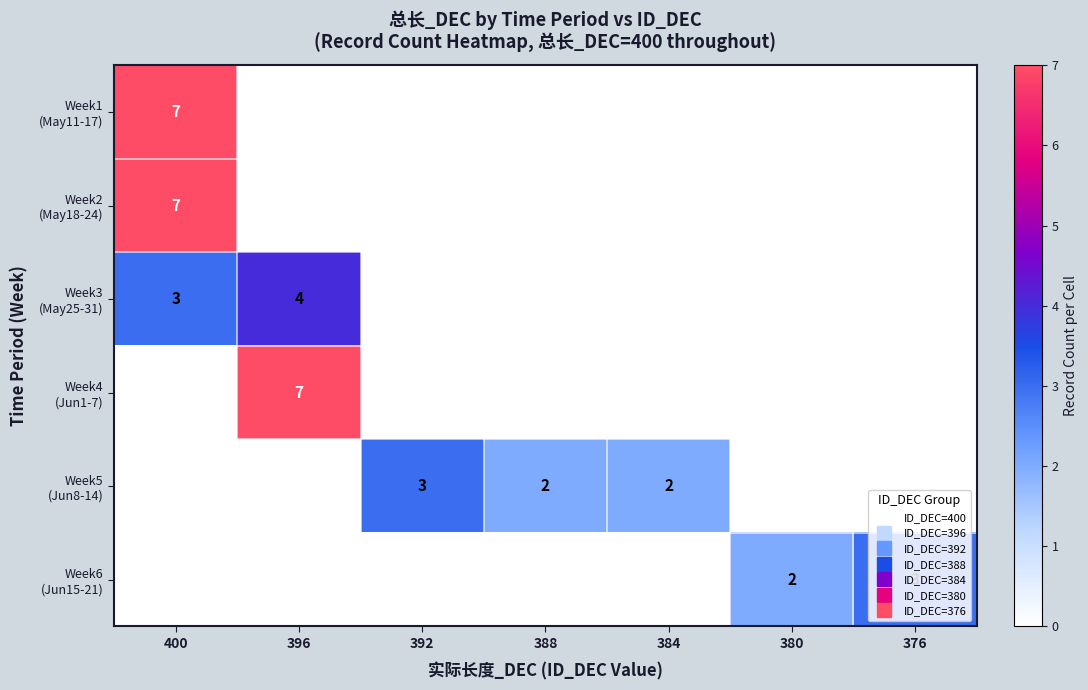

How many values in the Week5 (Jun8-14) series exceed 0?

3